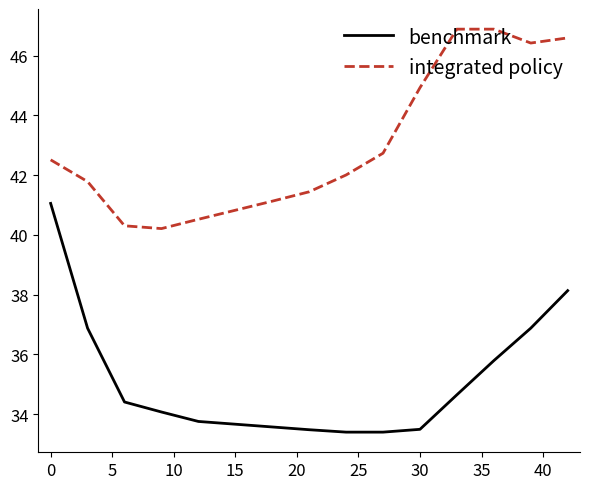

Reading right to left, transcribe all the data shown in this chart.

benchmark: 38.1	36.9	35.8	34.6	33.5	33.4	33.4	33.5	33.6	33.7	33.8	34.1	34.4	36.9	41.1
integrated policy: 46.6	46.4	46.9	46.9	44.9	42.7	42.0	41.4	41.1	40.8	40.5	40.2	40.3	41.8	42.5